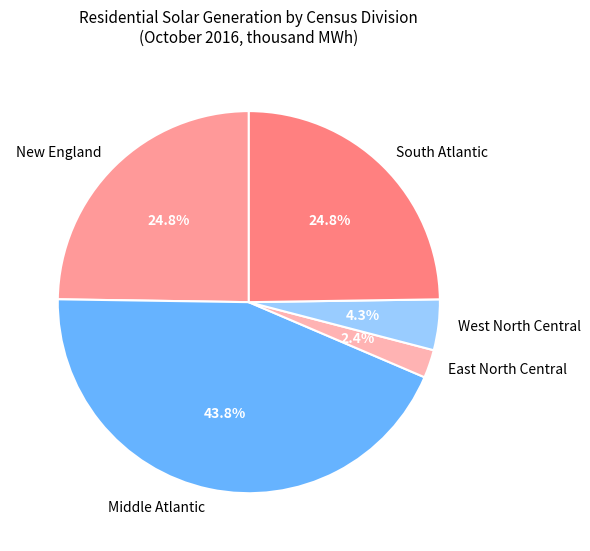

What is the largest slice in the pie chart?

Middle Atlantic